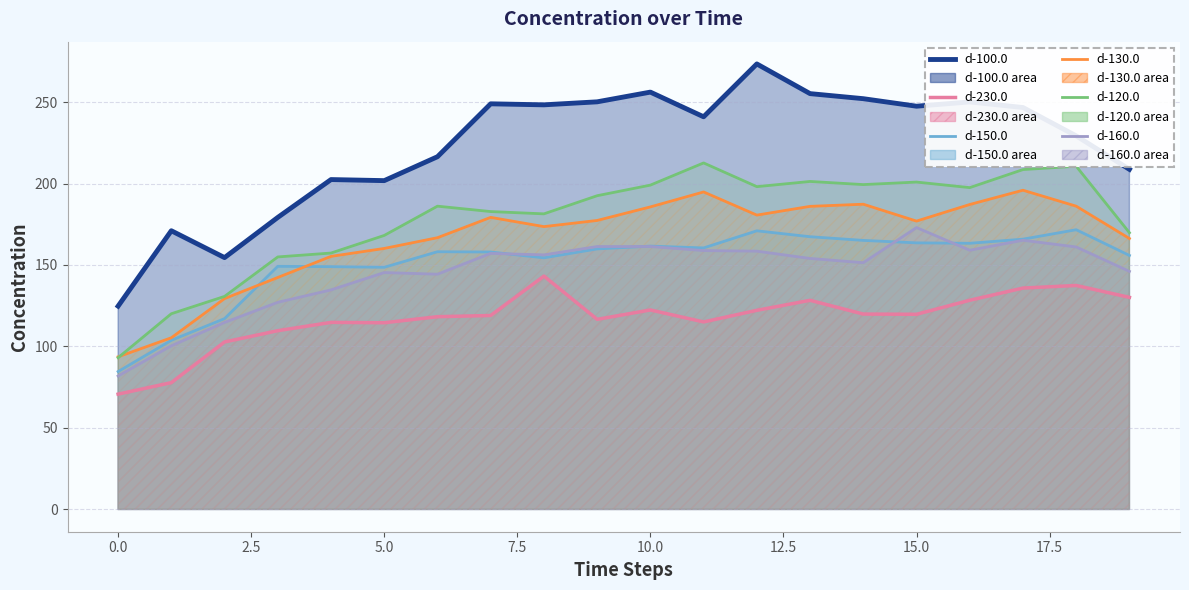

At which label is d-100.0 closest to 199?

5.0